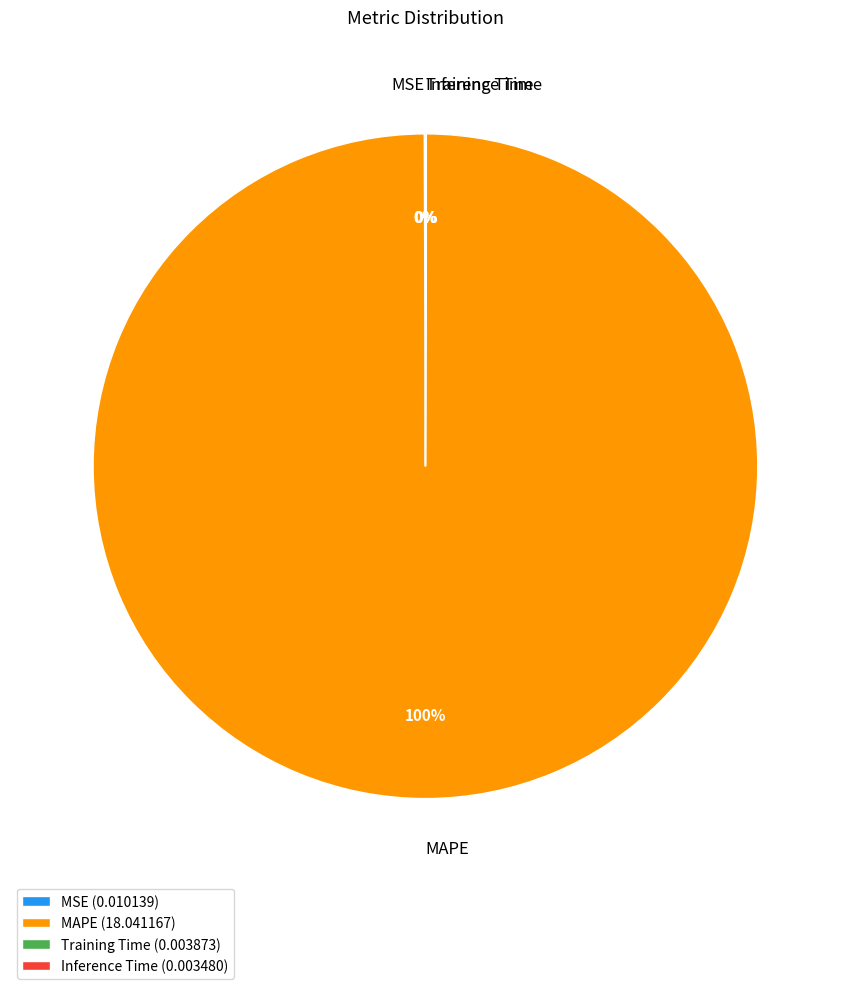

Is there a majority slice in this chart?

Yes